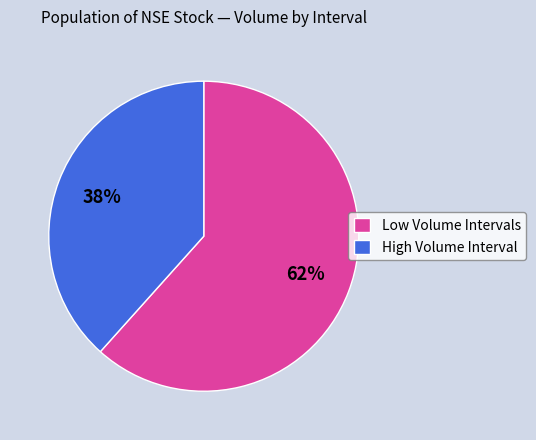

Is it true that Low Volume Intervals is 62% of the pie?

True